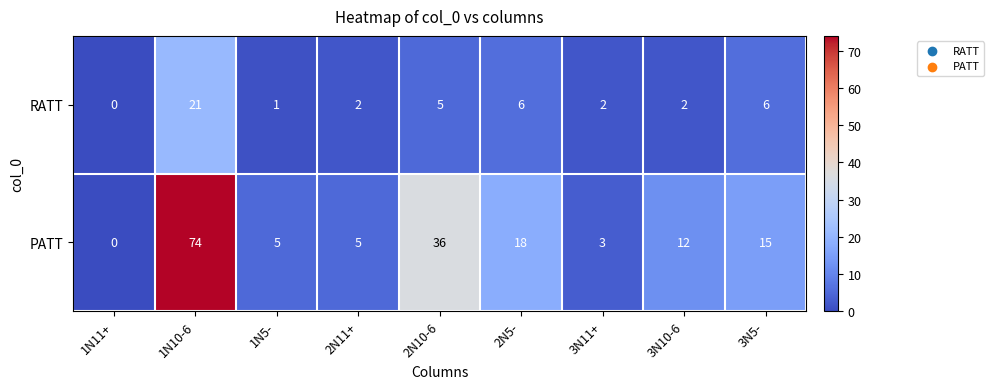

What is the greatest value displayed?

74